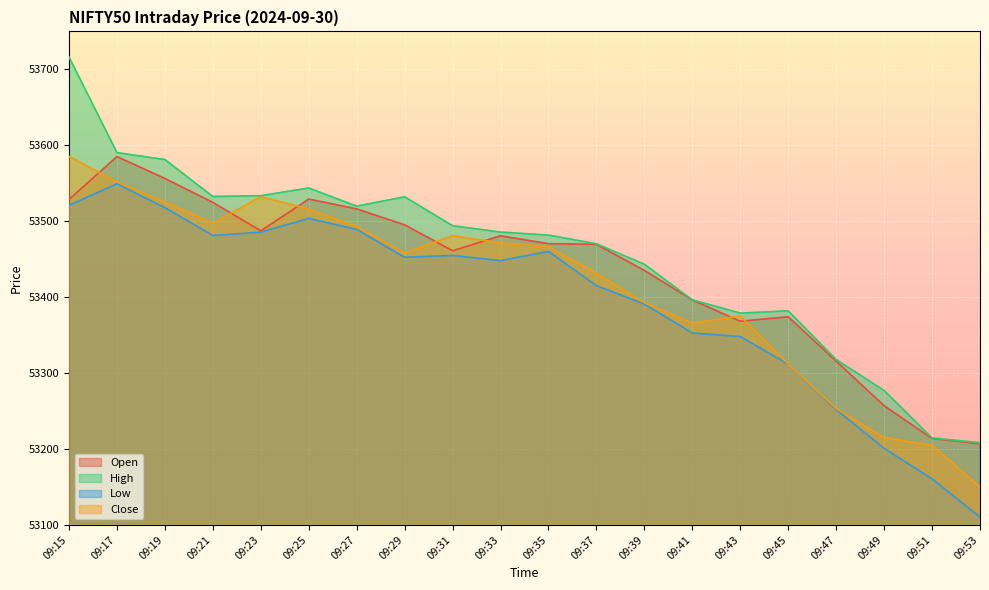

What is the sum of all High values?

1069098.7